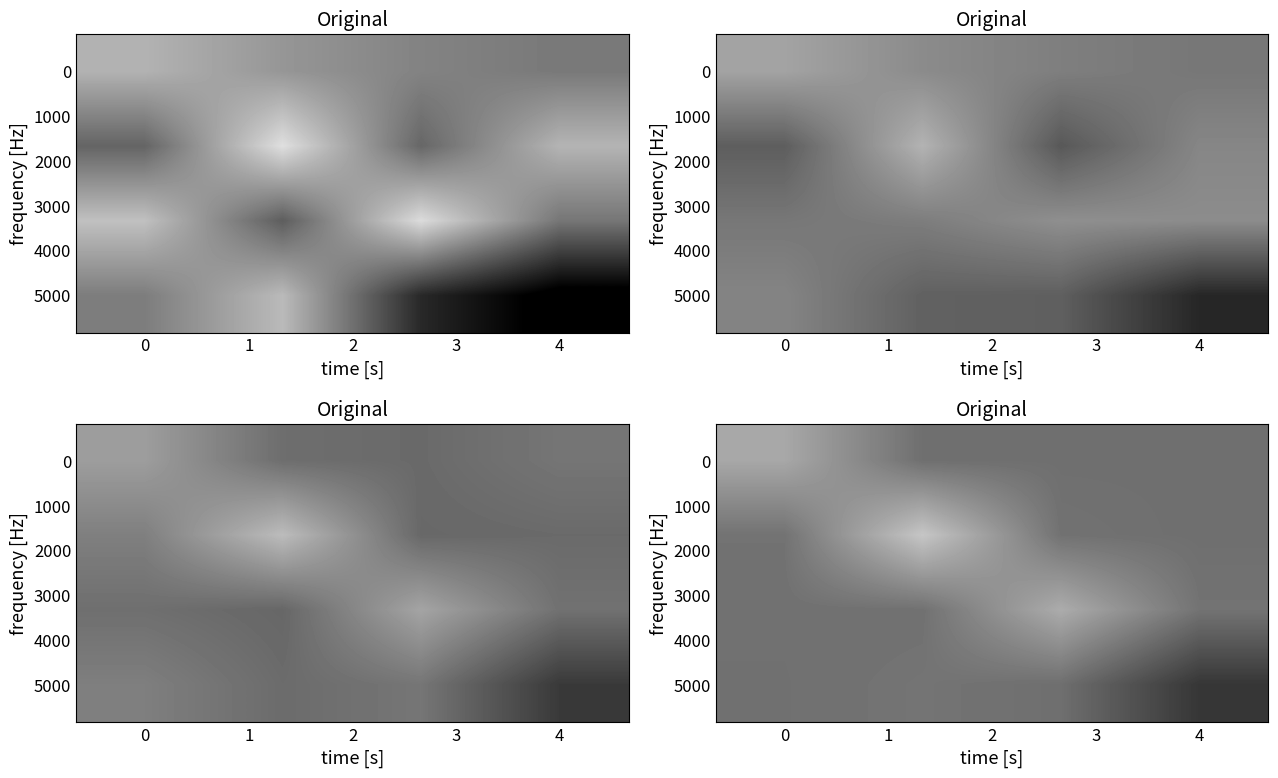

At which category does the chart reach its peak across all series?

1